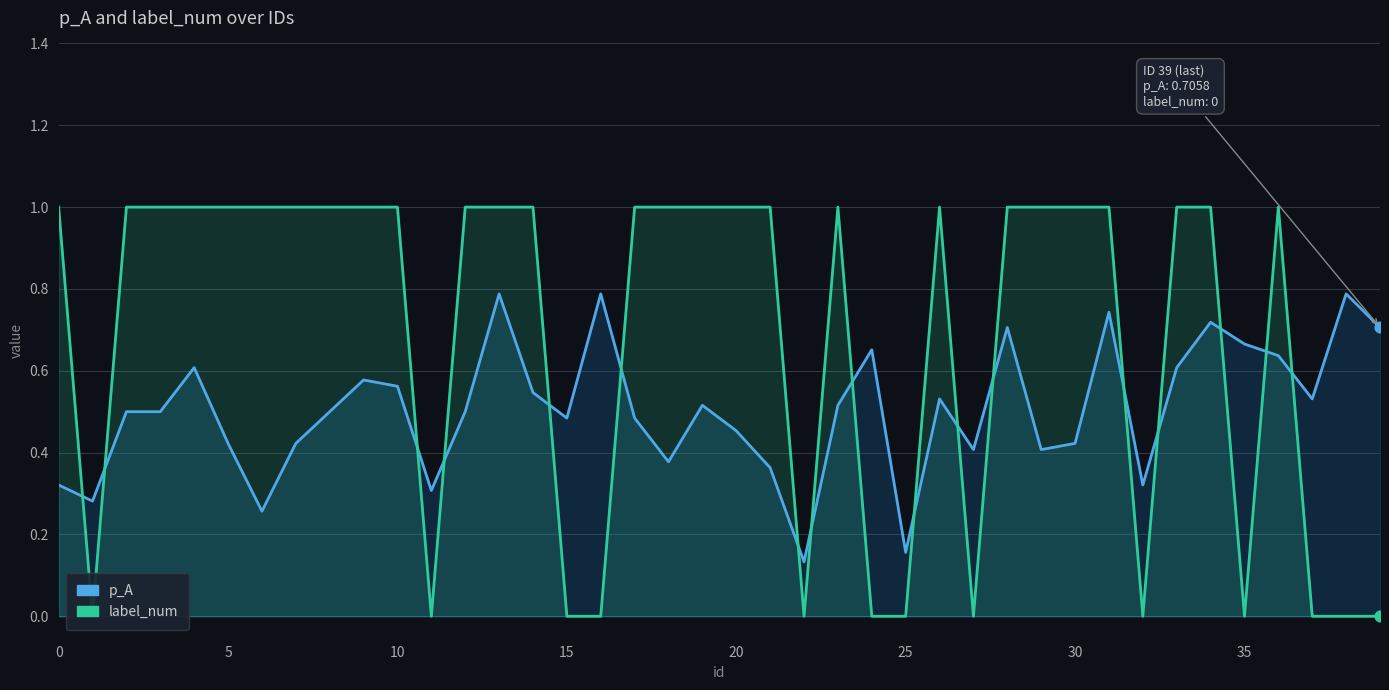

What are all the series names shown in the legend?

p_A, label_num